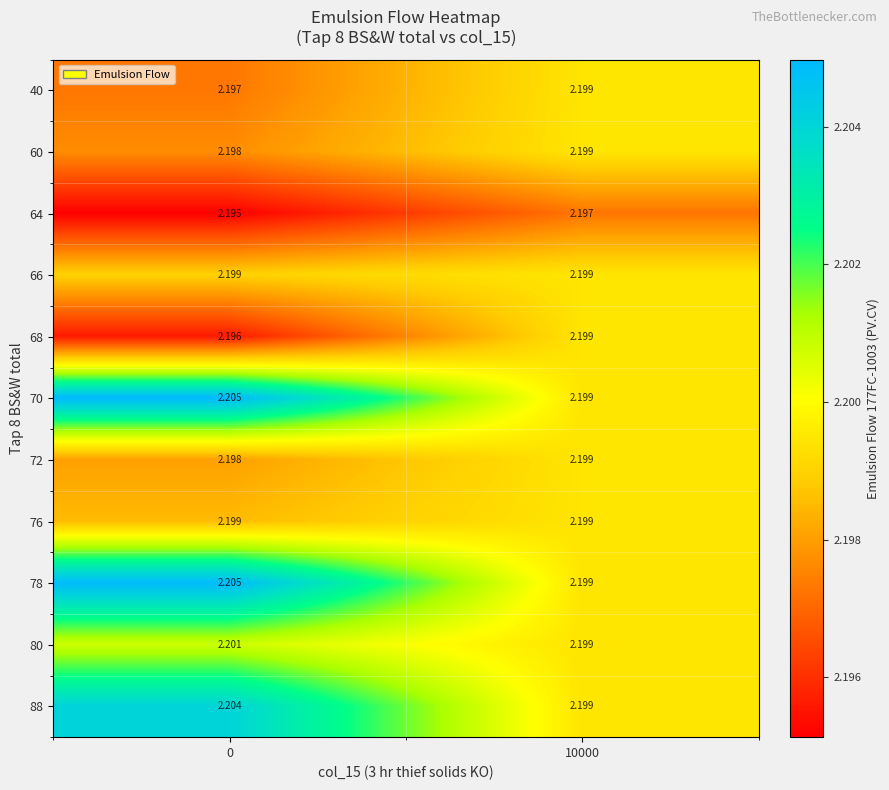

Is the value of 64 at 0 greater than the value of 40 at 10000?

No